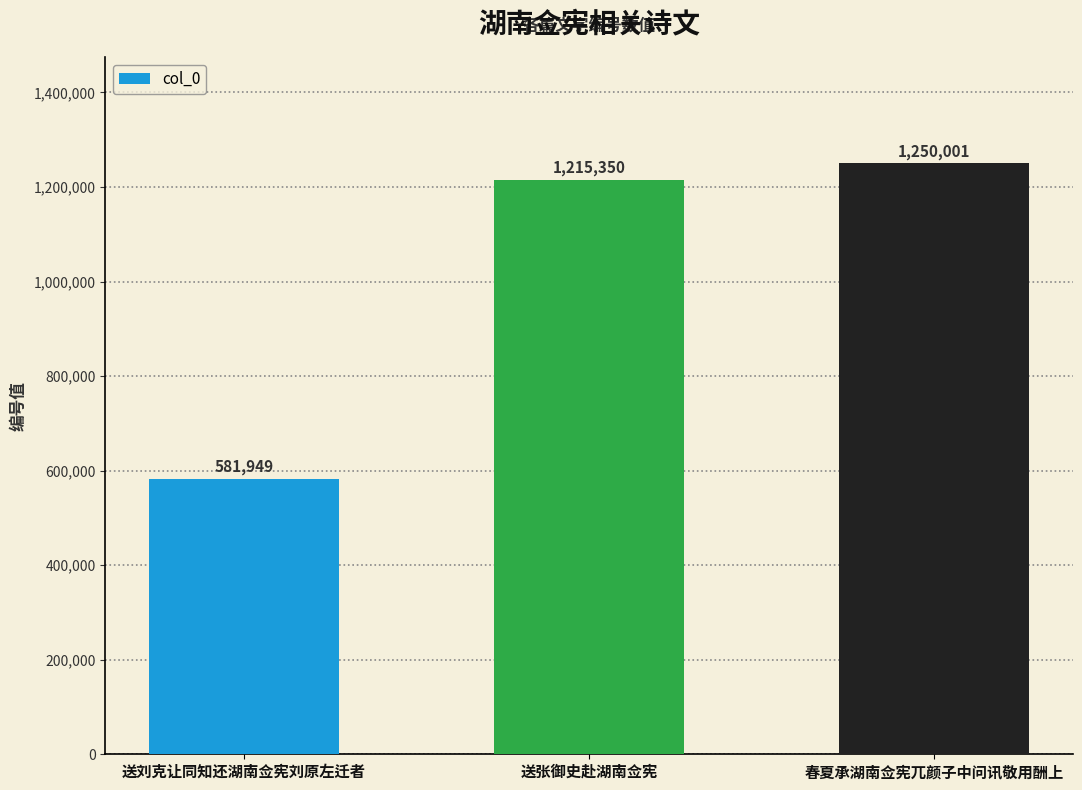

How many data points are less than 1215350?

1